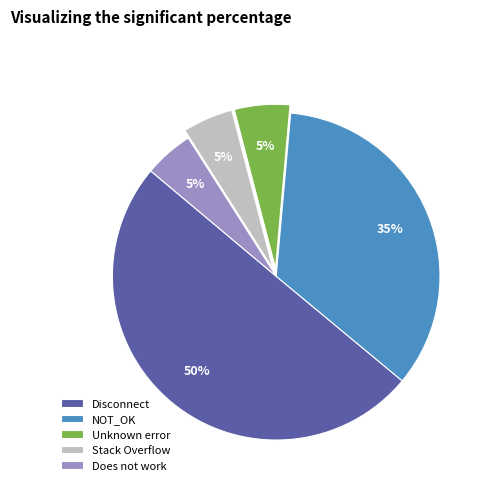

Which slice is the largest?

Disconnect